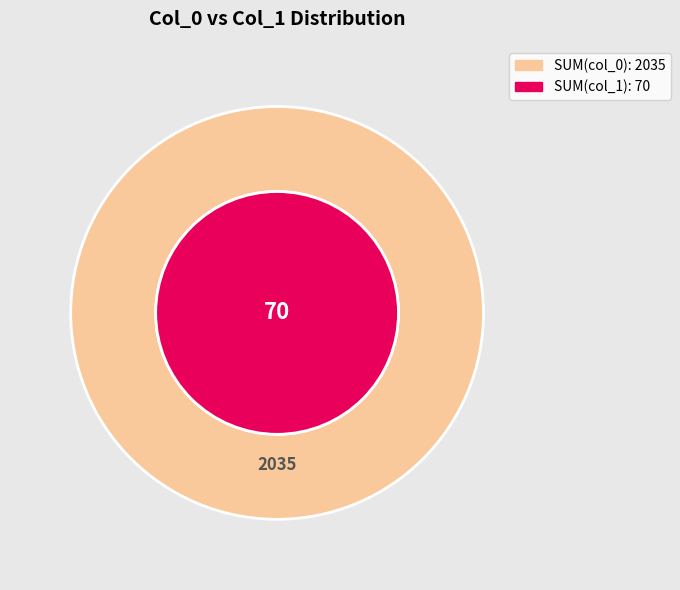

How many segments does this pie chart have?

1